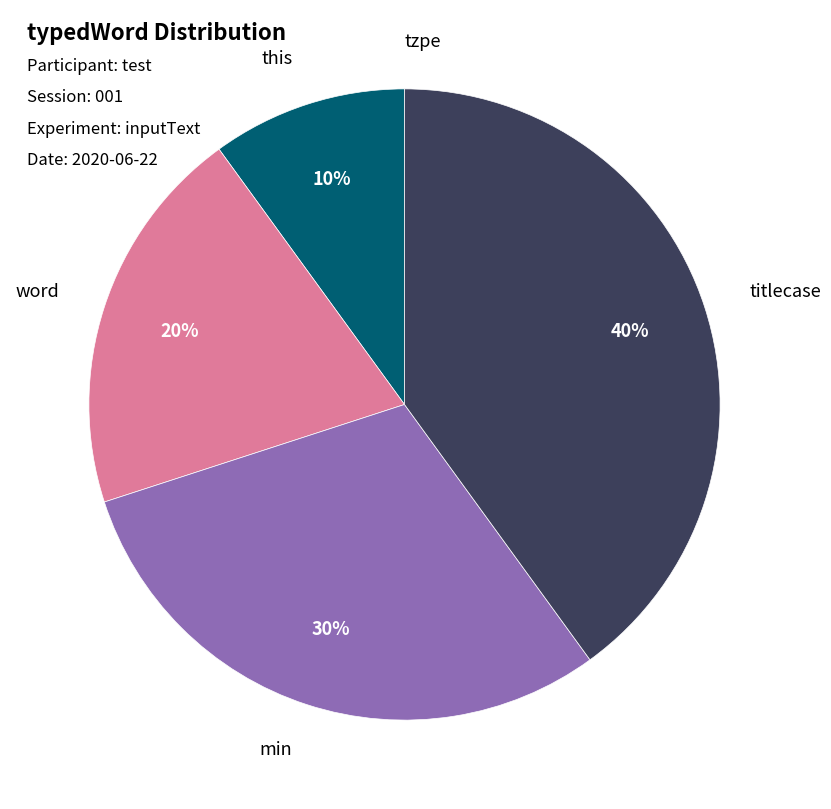

Combined, do min and titlecase account for over 50%?

Yes